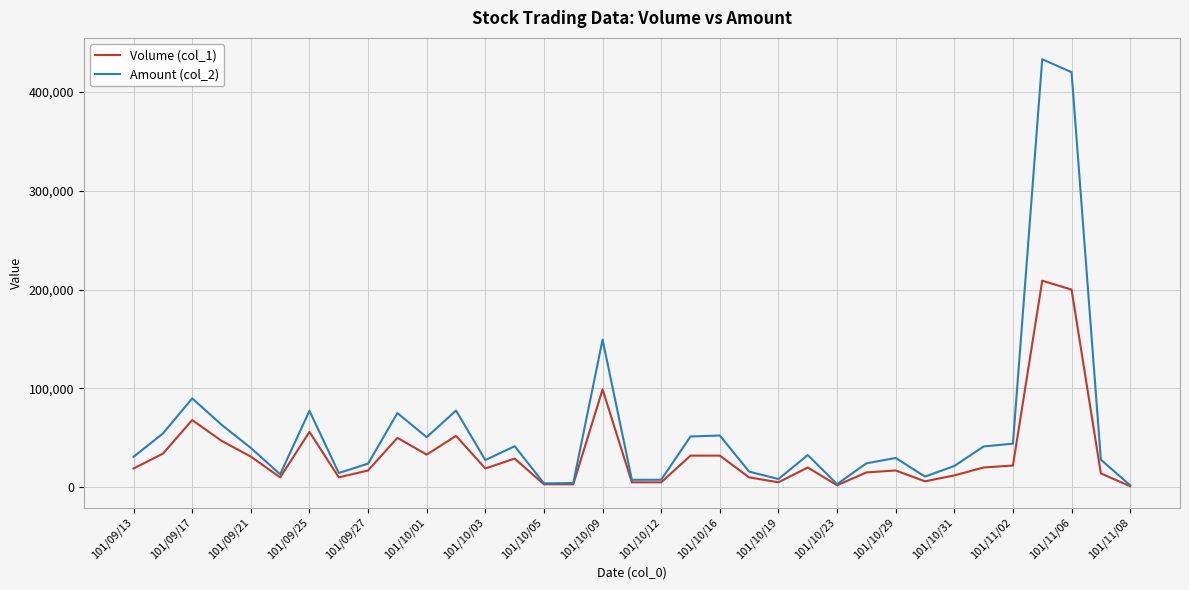

List the series in order of their overall mean, lowest first.

Volume (col_1), Amount (col_2)